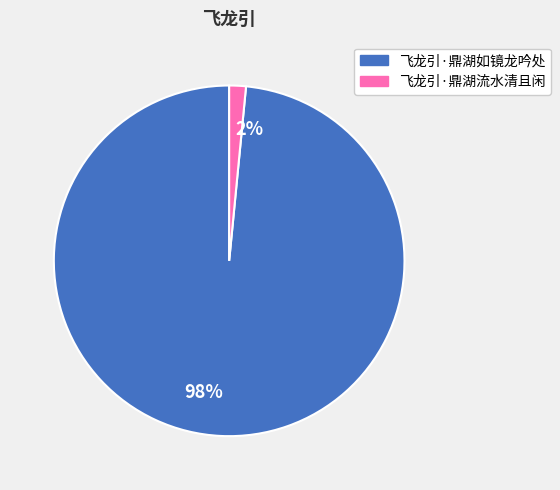

To the nearest percent, what portion does 飞龙引·鼎湖如镜龙吟处 represent?

98%